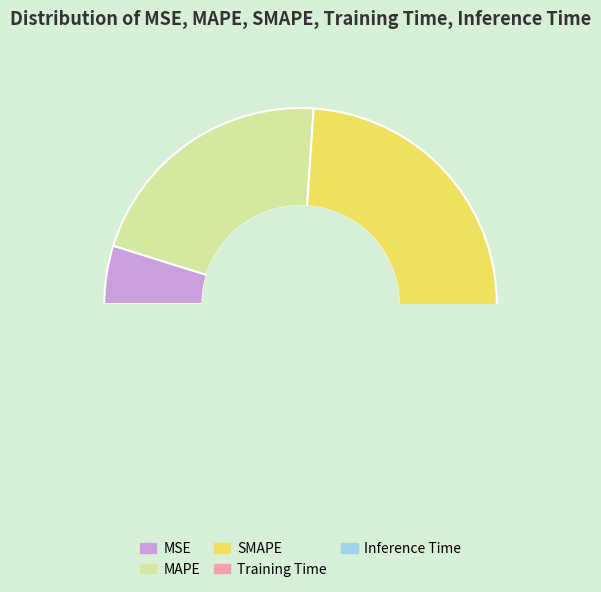

Combined, do Training Time and SMAPE account for over 50%?

Yes